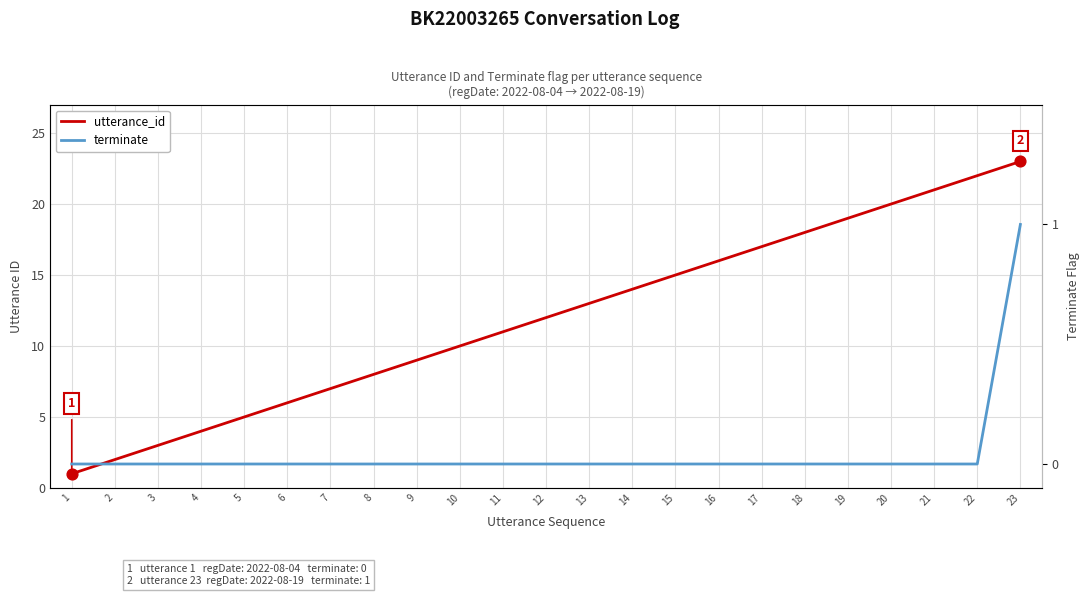

Which series has the widest spread of Y values?

utterance_id